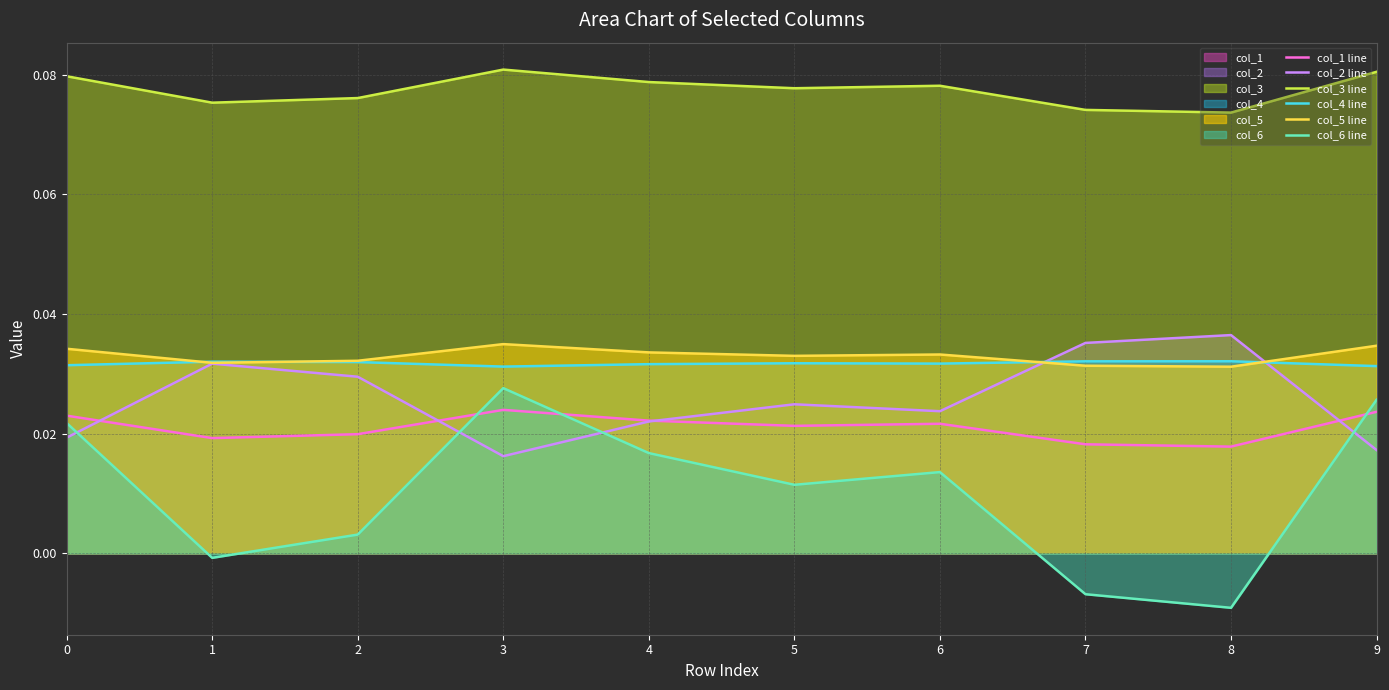

How many times do col_5 line and col_2 line cross each other?

2